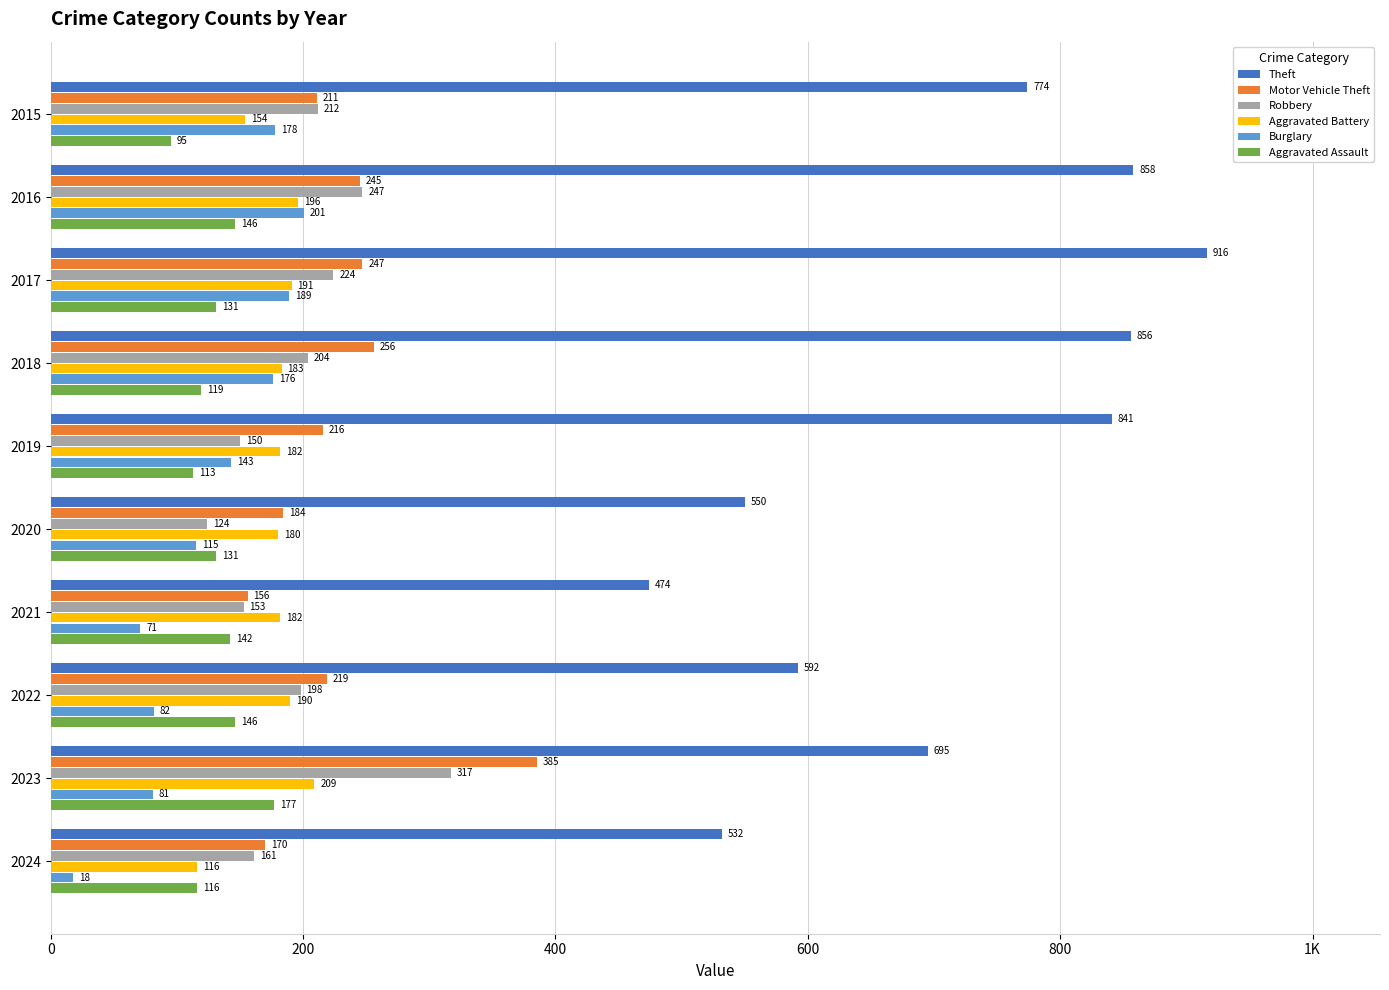

What are all the series names shown in the legend?

Theft, Motor Vehicle Theft, Robbery, Aggravated Battery, Burglary, Aggravated Assault